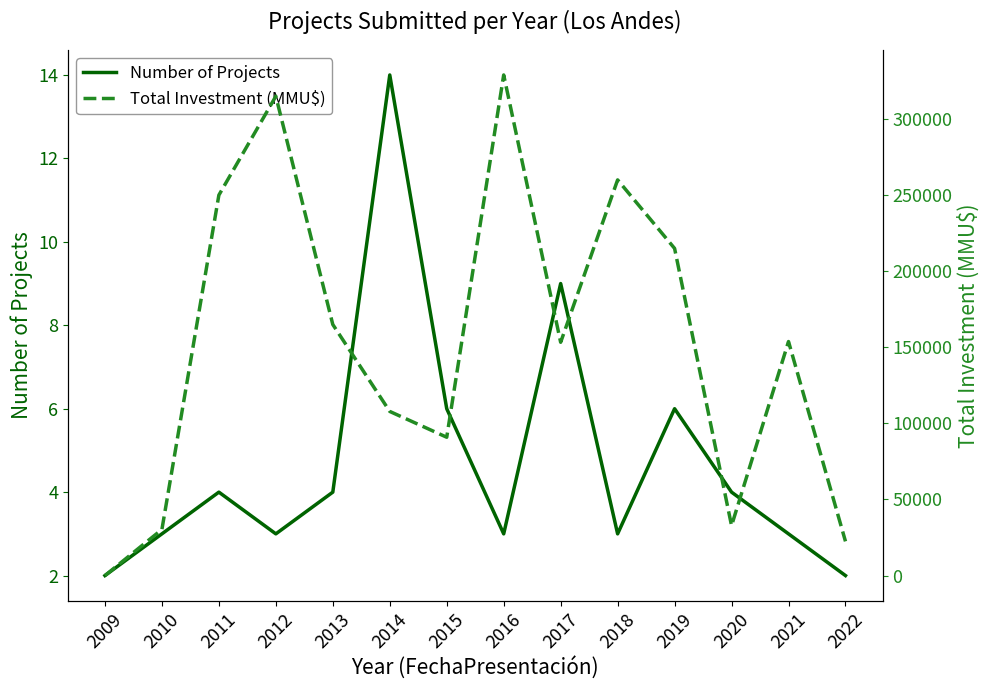

How many interior local peaks does the Total Investment (MMU$) series have?

4